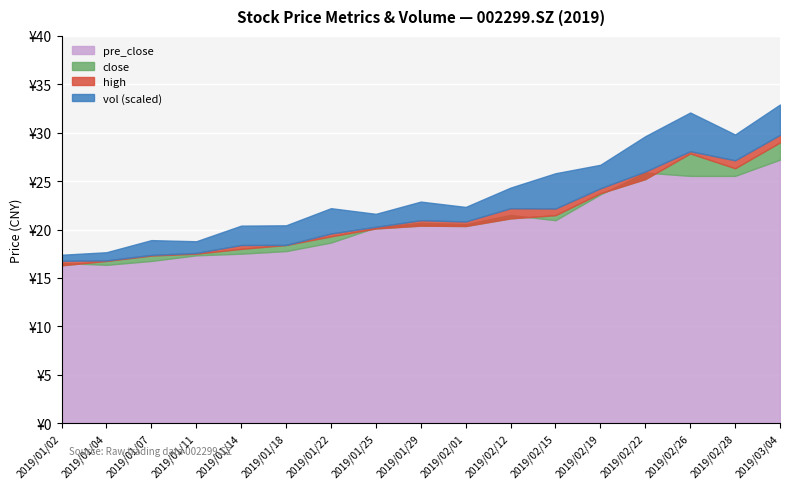

How many interior local valleys does the close series have?

2